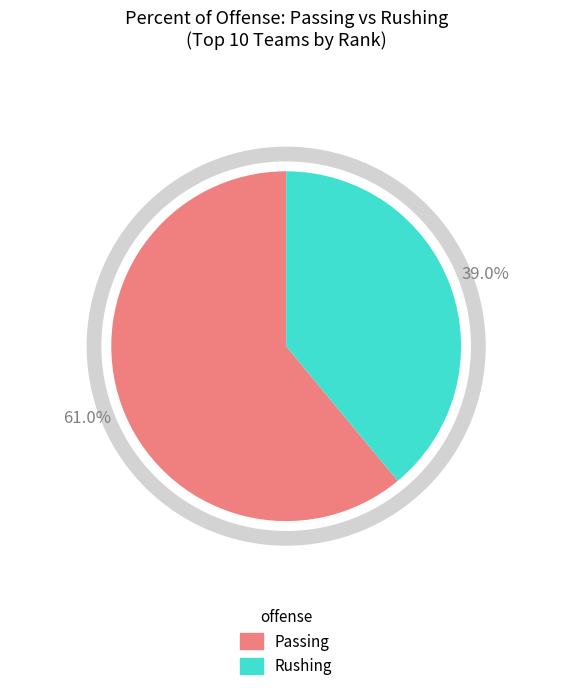

The Auburn slice represents 24% of the pie. True or false?

False